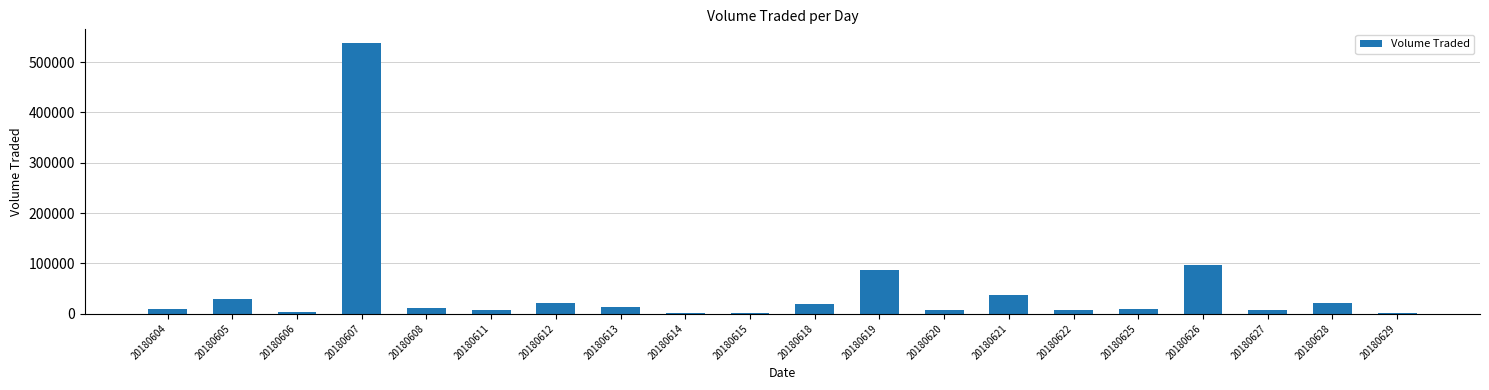

What is the greatest value displayed?

538200